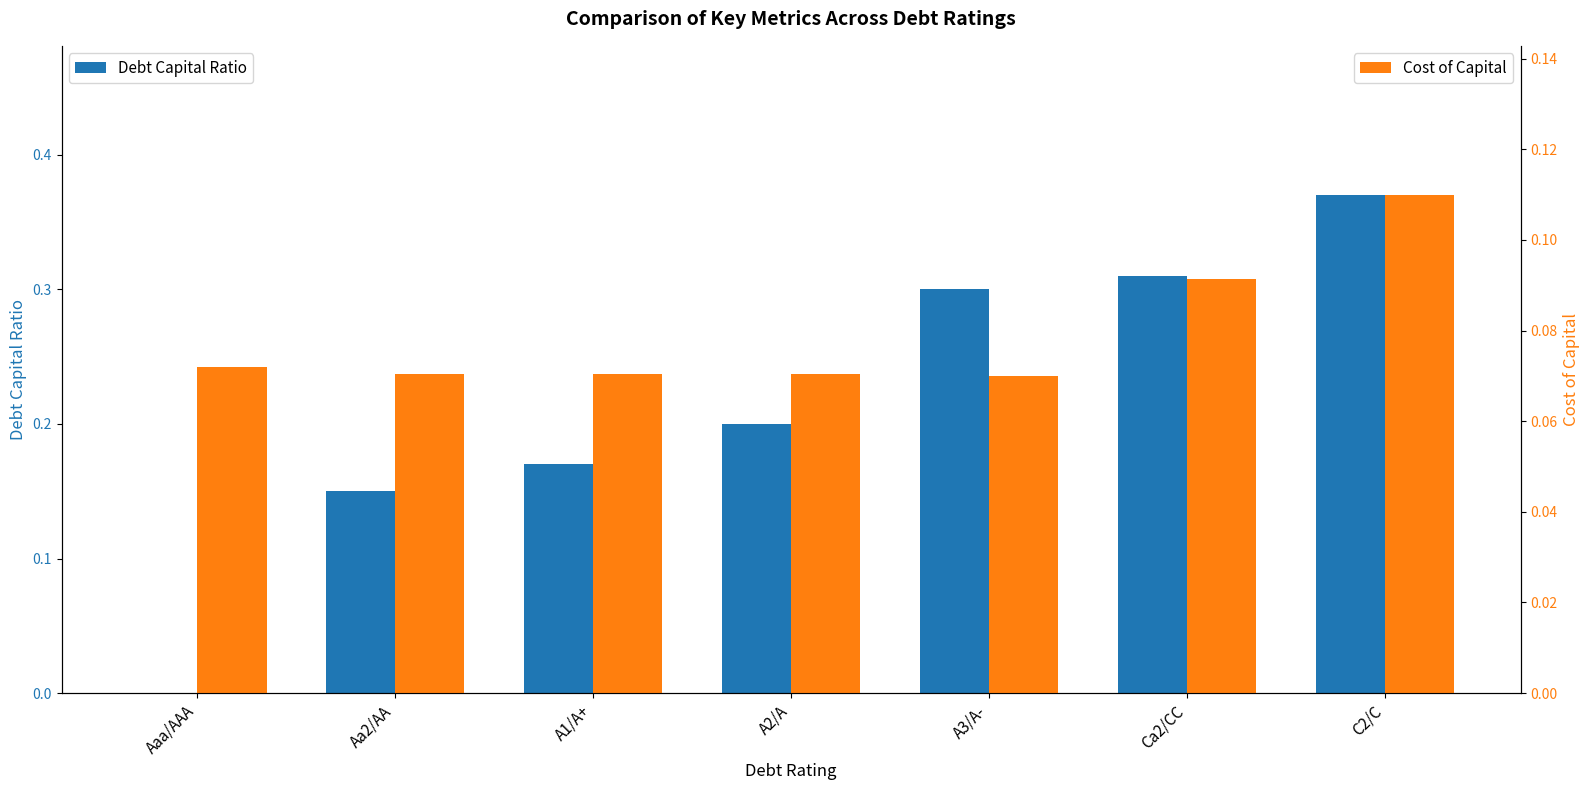

Between A3/A- and C2/C, which series saw the biggest shift?

Debt Capital Ratio